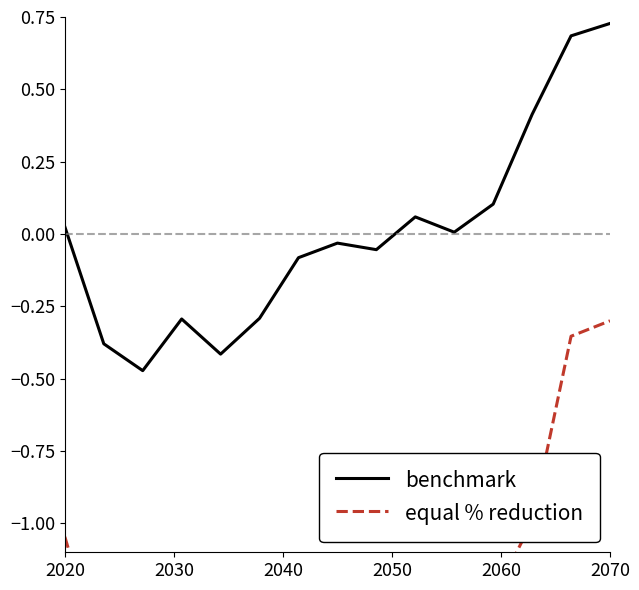

The benchmark series shows 1.0 at 2070. True or false?

False